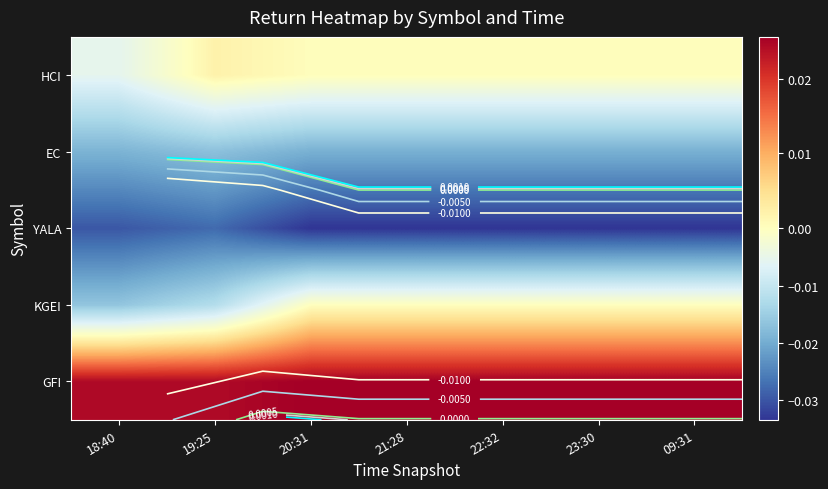

The value of HCI at 20:31 is 0.0. True or false?

False